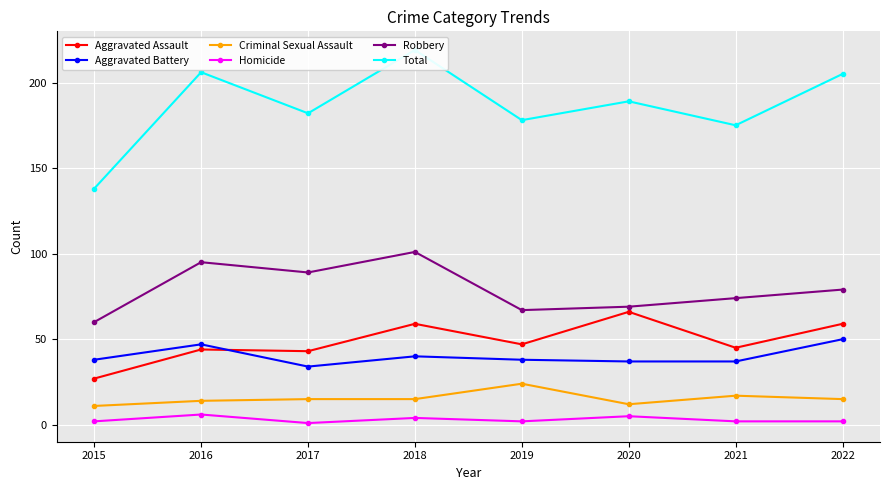

How many data points in Total are less than 189?

4